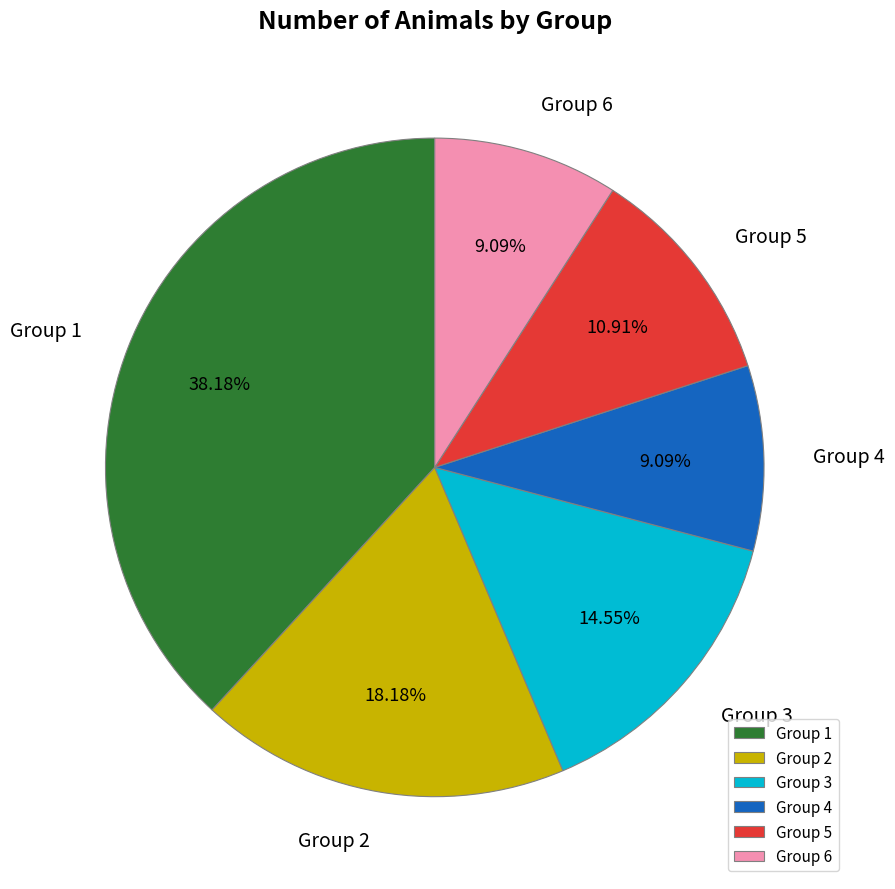

Is there any slice that represents more than half of the pie?

No